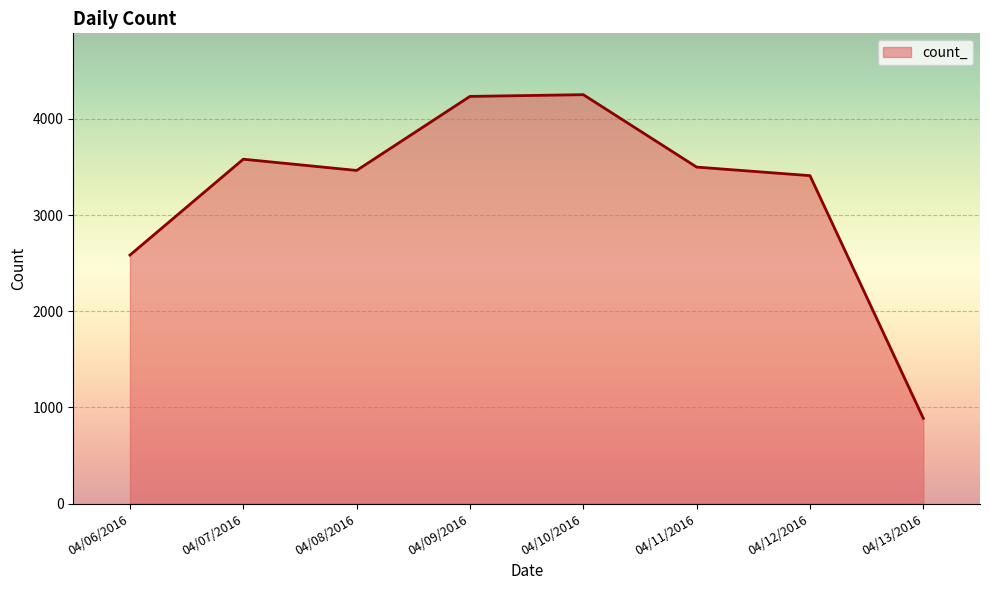

At which category does the data reach its first local peak?

04/07/2016